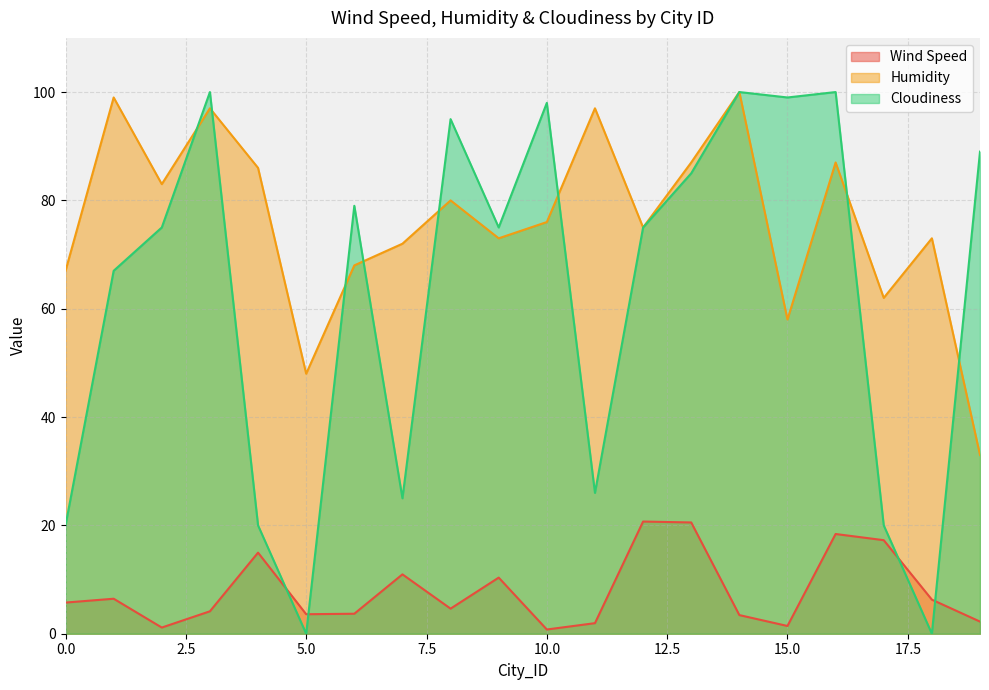

Read the Cloudiness value at 13.

85.0